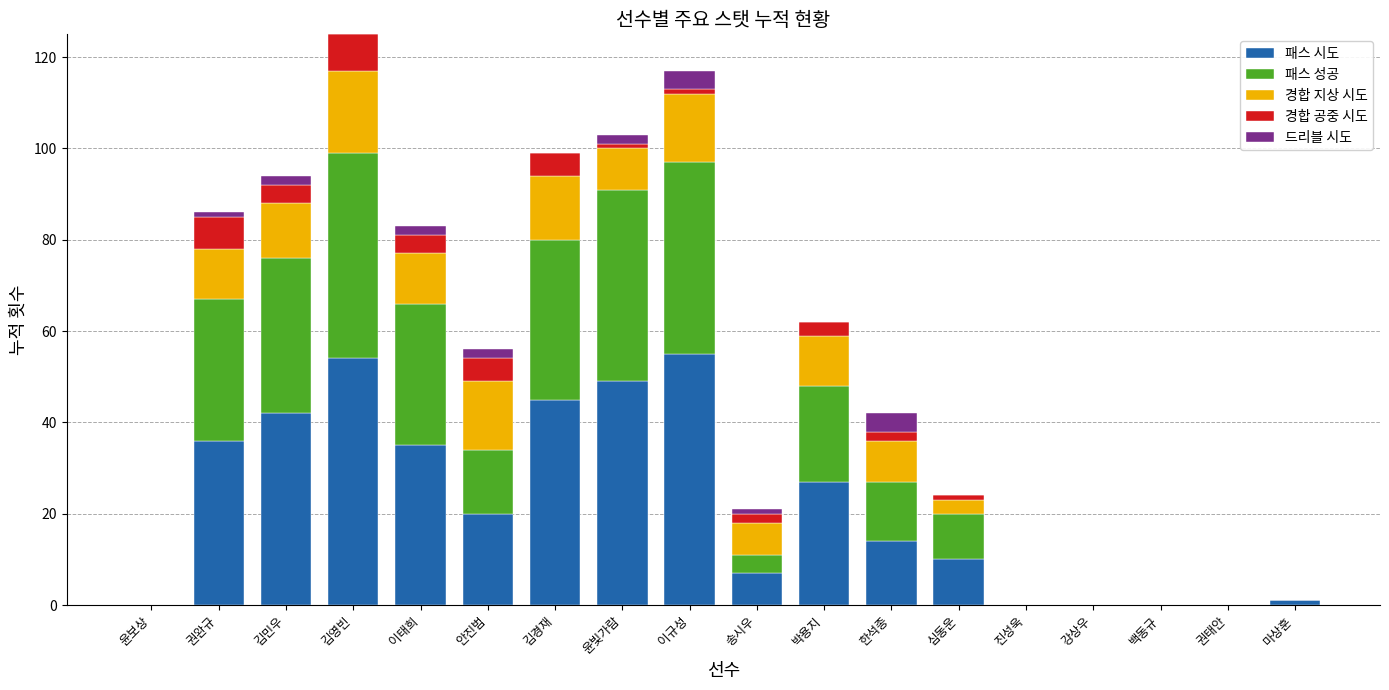

What is the highest value of the 패스 시도 series?

55